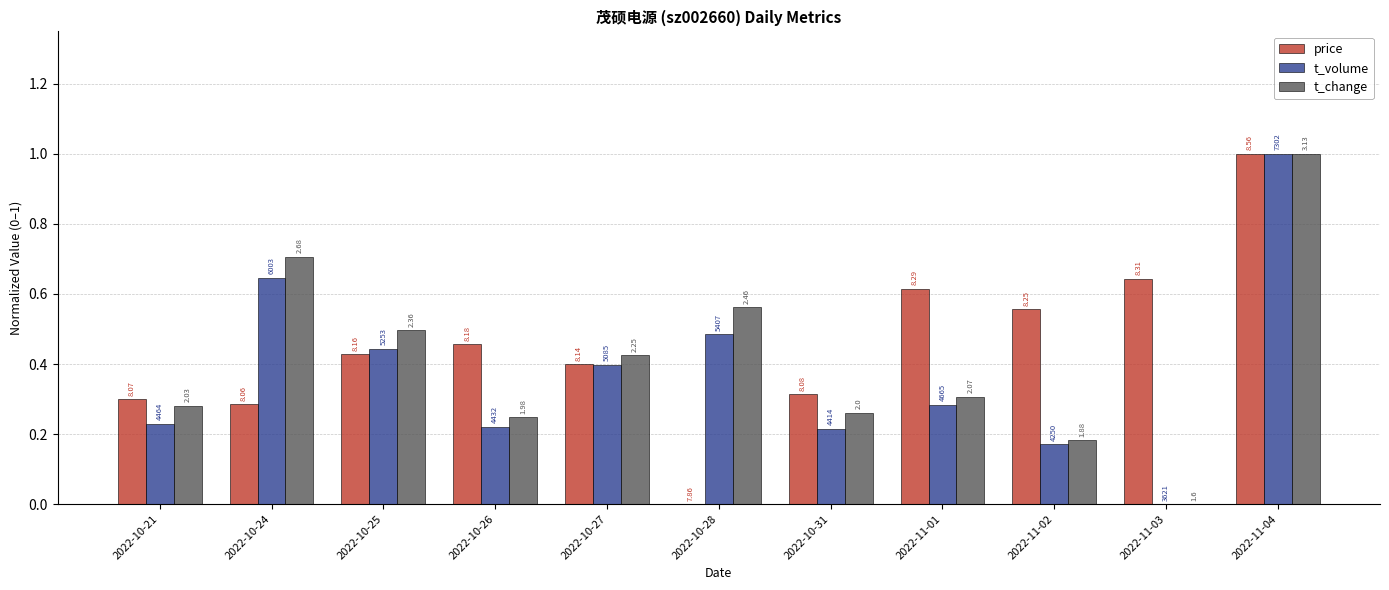

Reading left to right, extract all data points from this chart.

price: 2022-10-21=0.3	2022-10-24=0.3	2022-10-25=0.4	2022-10-26=0.5	2022-10-27=0.4	2022-10-28=0.0	2022-10-31=0.3	2022-11-01=0.6	2022-11-02=0.6	2022-11-03=0.6	2022-11-04=1.0
t_volume: 2022-10-21=0.2	2022-10-24=0.6	2022-10-25=0.4	2022-10-26=0.2	2022-10-27=0.4	2022-10-28=0.5	2022-10-31=0.2	2022-11-01=0.3	2022-11-02=0.2	2022-11-03=0.0	2022-11-04=1.0
t_change: 2022-10-21=0.3	2022-10-24=0.7	2022-10-25=0.5	2022-10-26=0.2	2022-10-27=0.4	2022-10-28=0.6	2022-10-31=0.3	2022-11-01=0.3	2022-11-02=0.2	2022-11-03=0.0	2022-11-04=1.0